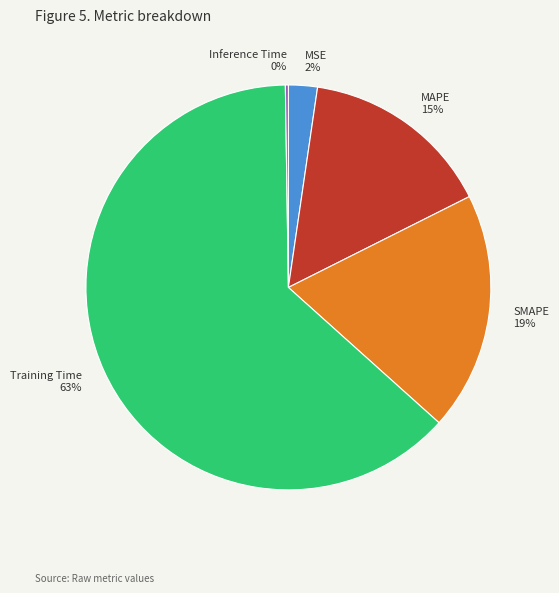

What is the largest slice in the pie chart?

Training Time